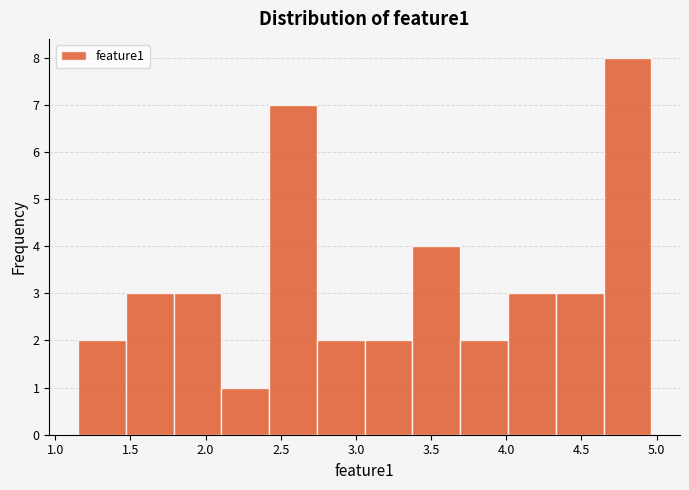

Reading left to right, list every bar in this chart as the range it spans on the x-axis followed by its height. Neither the bar edges nor the heights are printed on the chart, so give them approximately, as read against the axes.

1.15 to 1.45: 2
1.45 to 1.80: 3
1.80 to 2.10: 3
2.10 to 2.40: 1
2.40 to 2.75: 7
2.75 to 3.05: 2
3.05 to 3.40: 2
3.40 to 3.70: 4
3.70 to 4.00: 2
4.00 to 4.35: 3
4.35 to 4.65: 3
4.65 to 4.95: 8